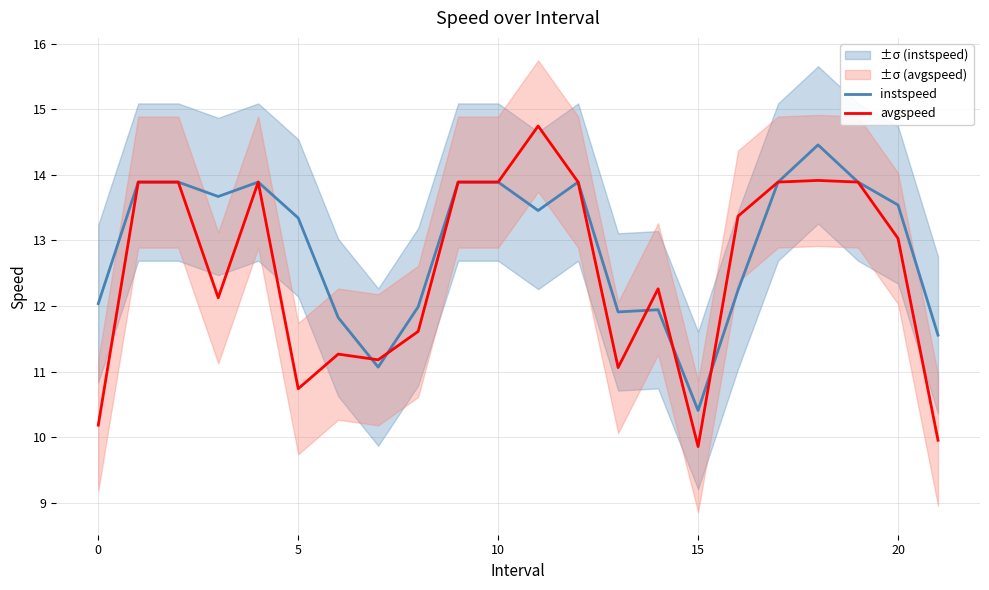

Which series has the largest total across all categories?

instspeed